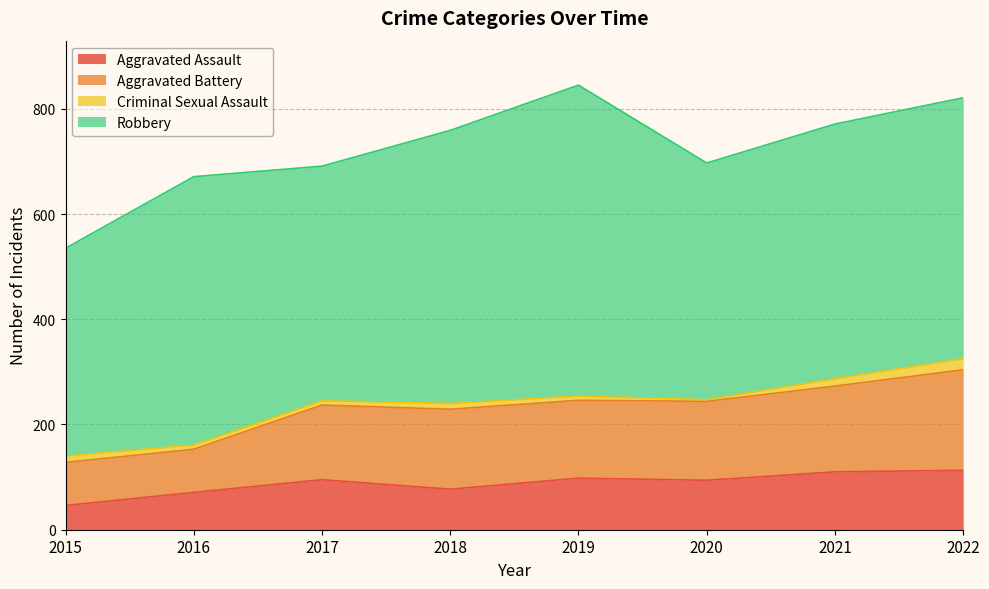

Which series changed the most between 2017 and 2020?

Aggravated Battery